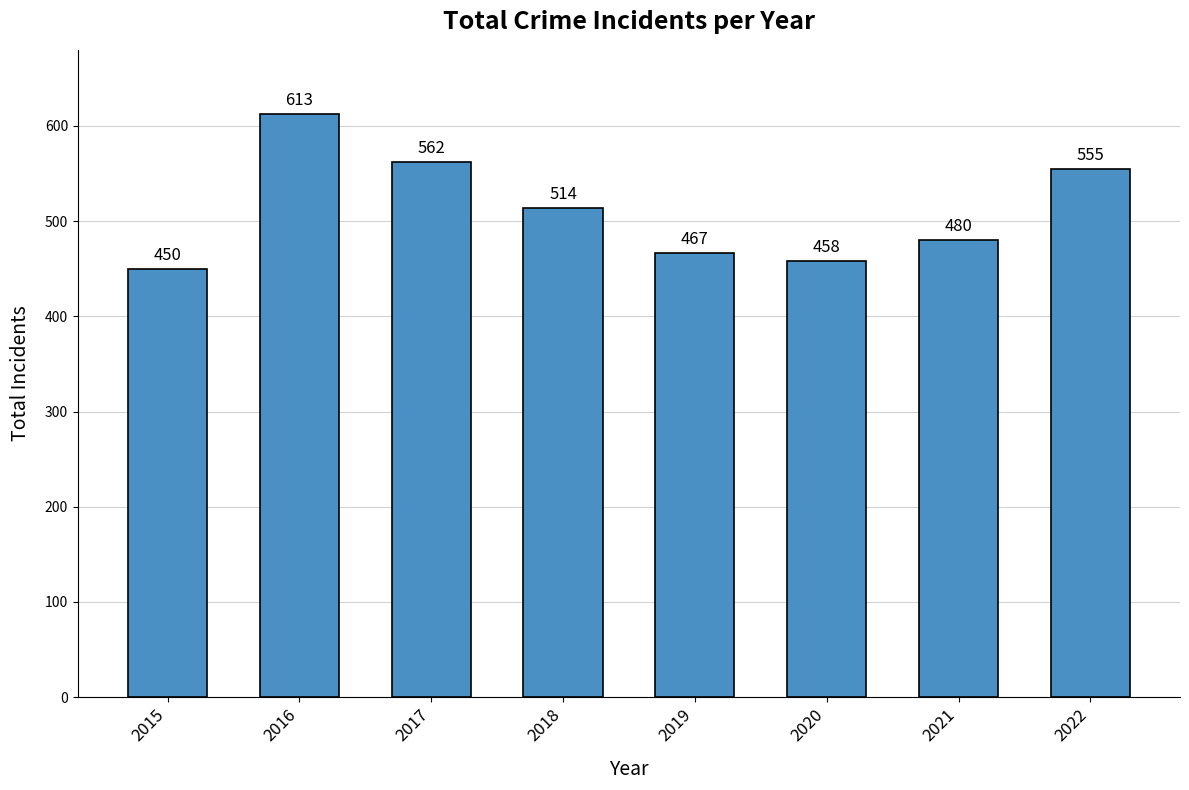

What is the value of the 5th bar from the left?

467